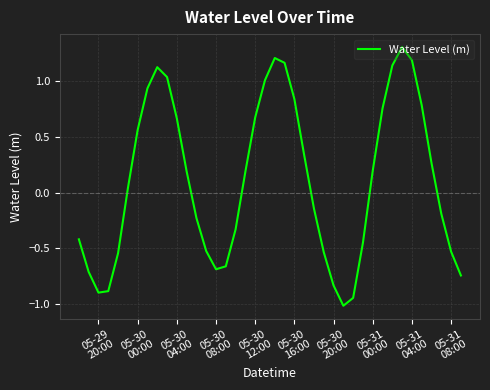

Is this an area chart (filled region under the line)?

No